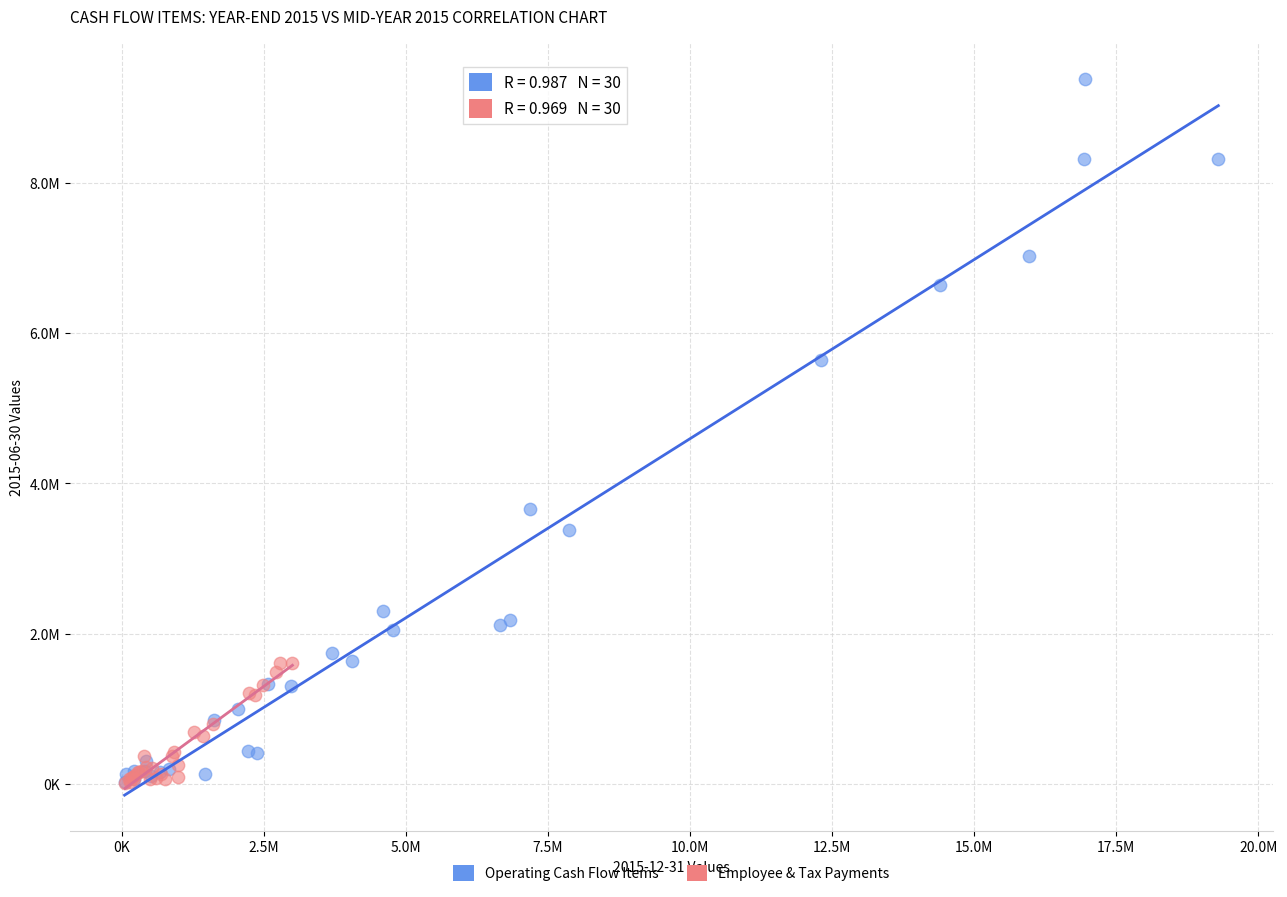

What are all the series names shown in the legend?

Operating Cash Flow Items, Employee & Tax Payments